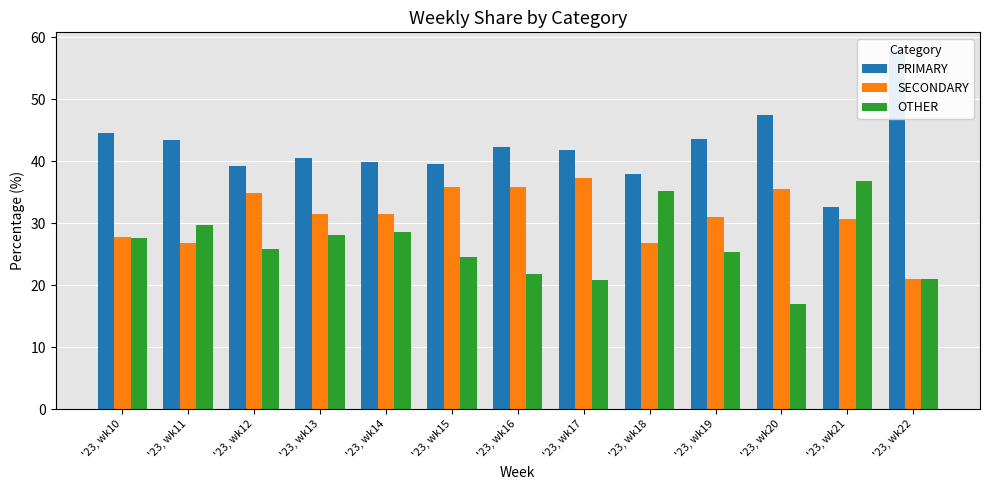

Which category has the lowest value in the PRIMARY series?

'23, wk21